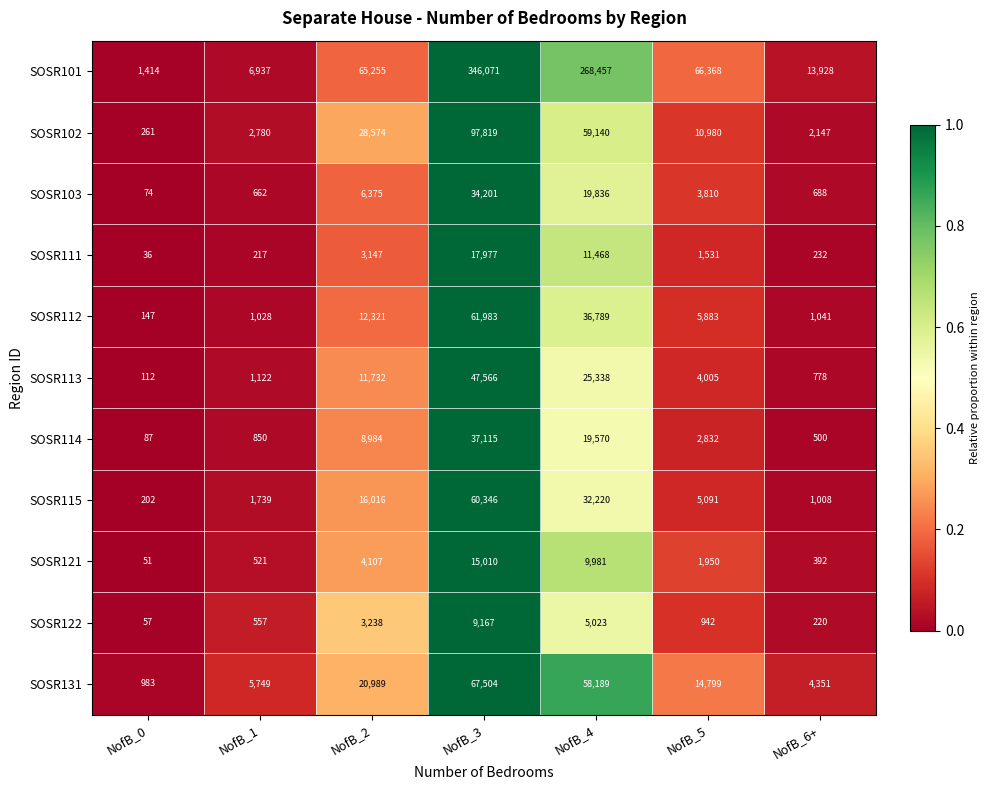

Which label corresponds to the smallest value in the chart?

NofB_0